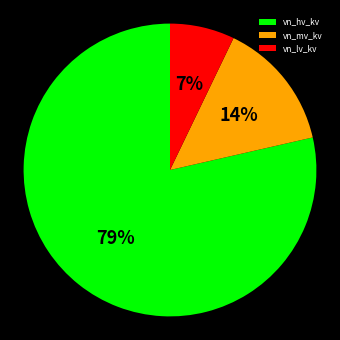

What percentage is the vn_hv_kv slice, to the nearest percent?

79%